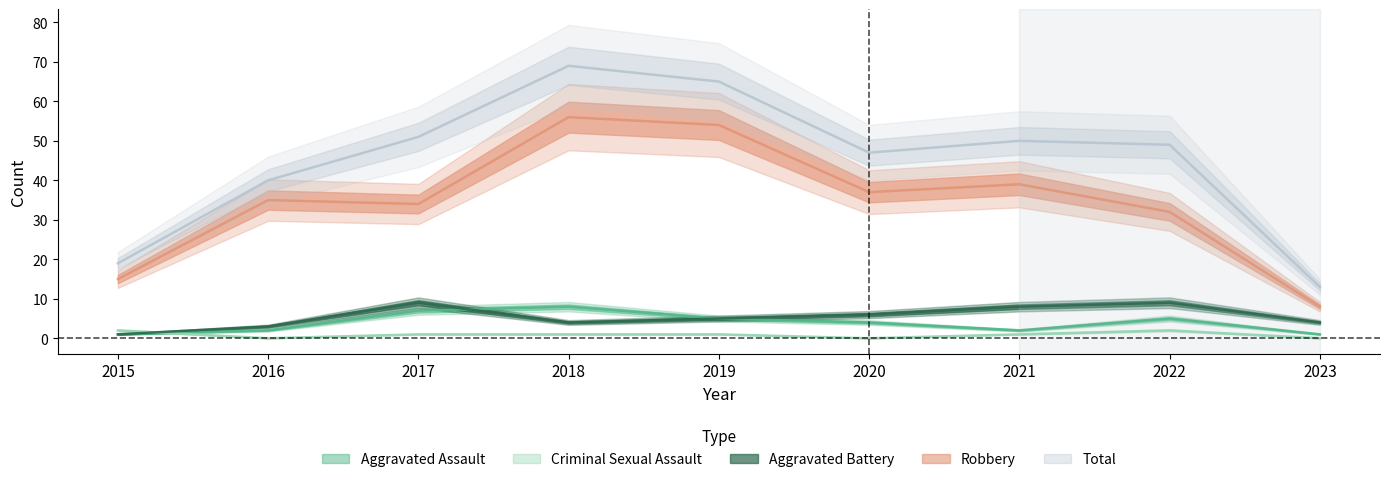

Does the chart have visible grid lines?

No